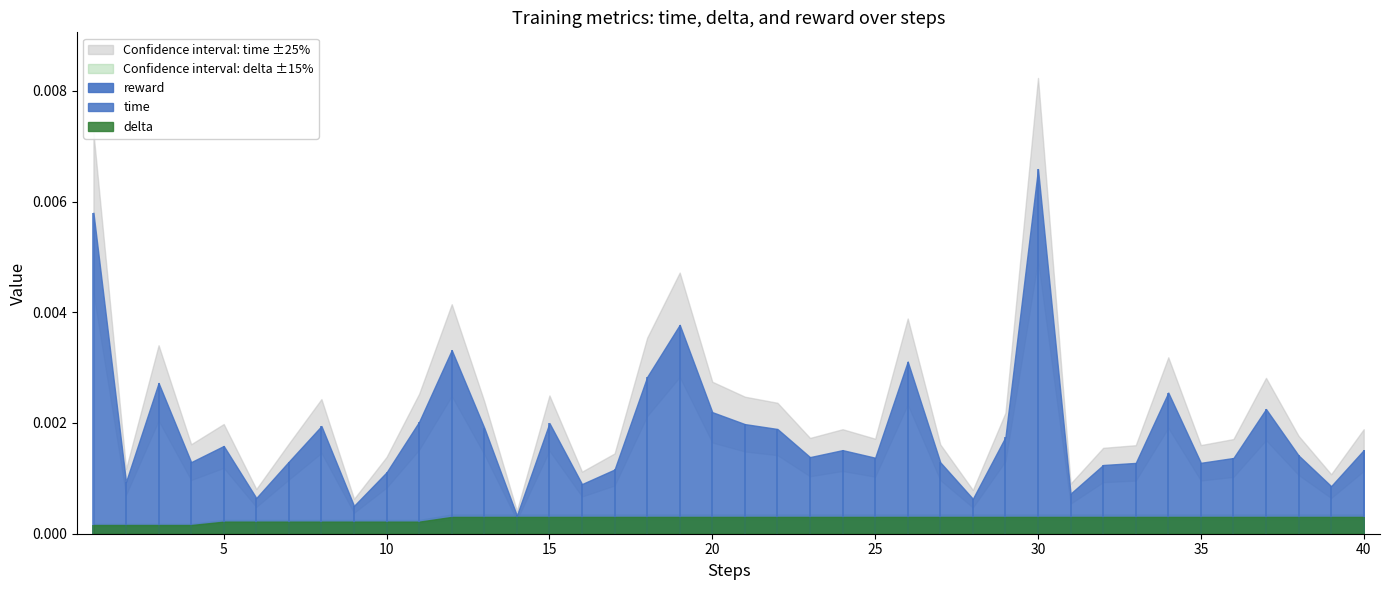

The time series shows 0.0 at 38. True or false?

True